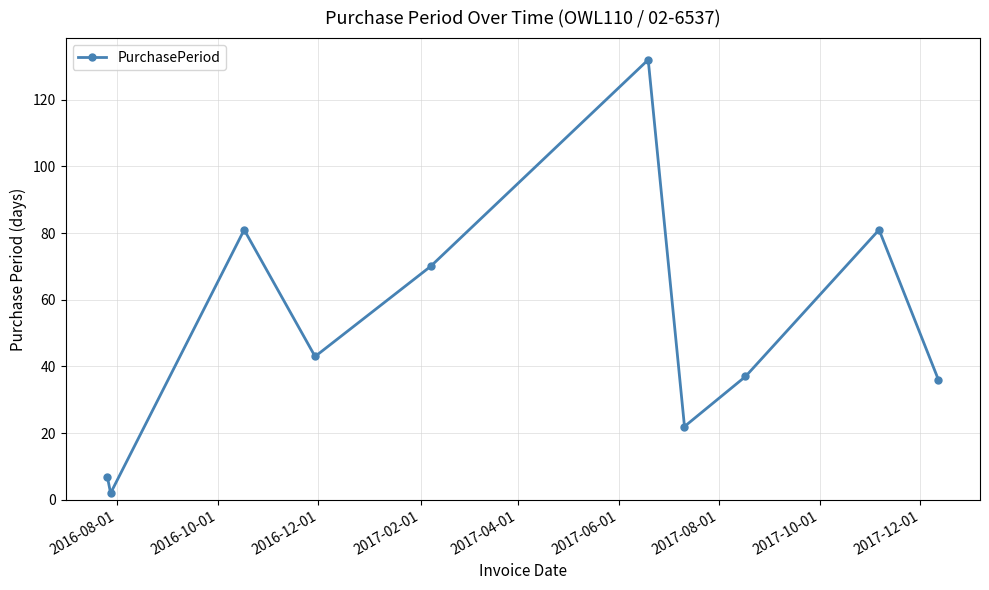

What is the value of the 9th point from the left?

81